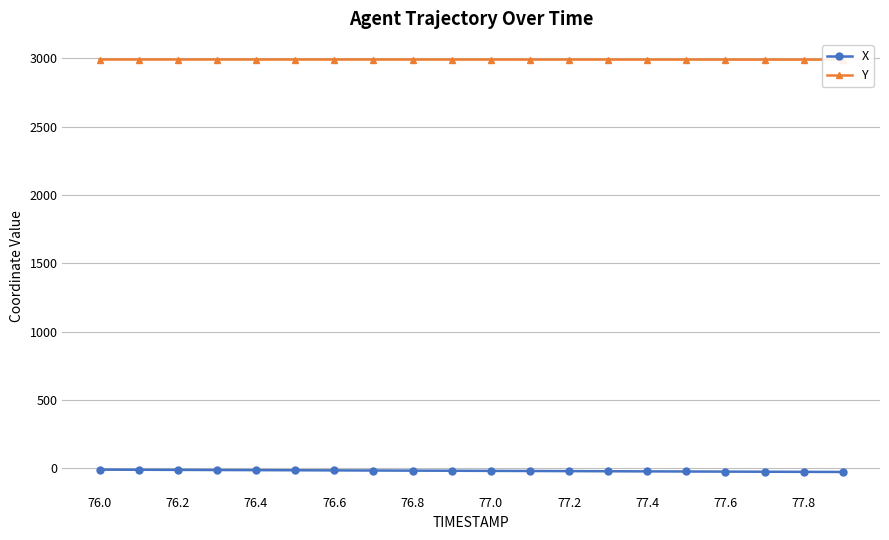

The X series shows -4.6 at 76.4. True or false?

False